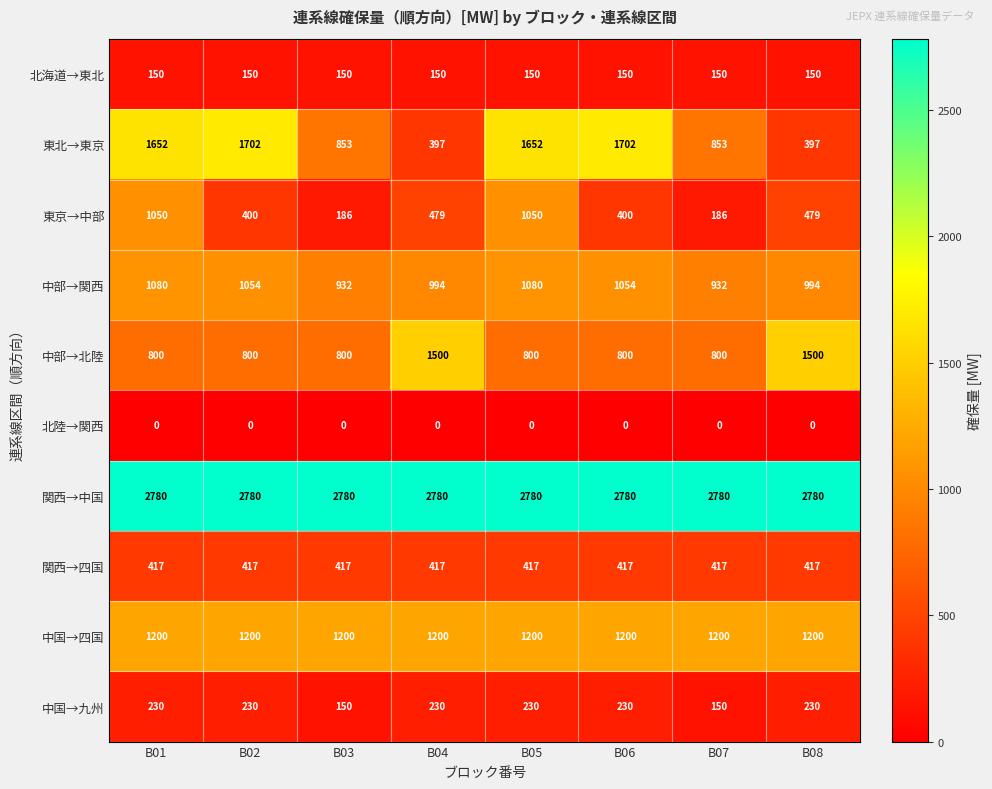

At how many categories does at least one series exceed 1903?

8